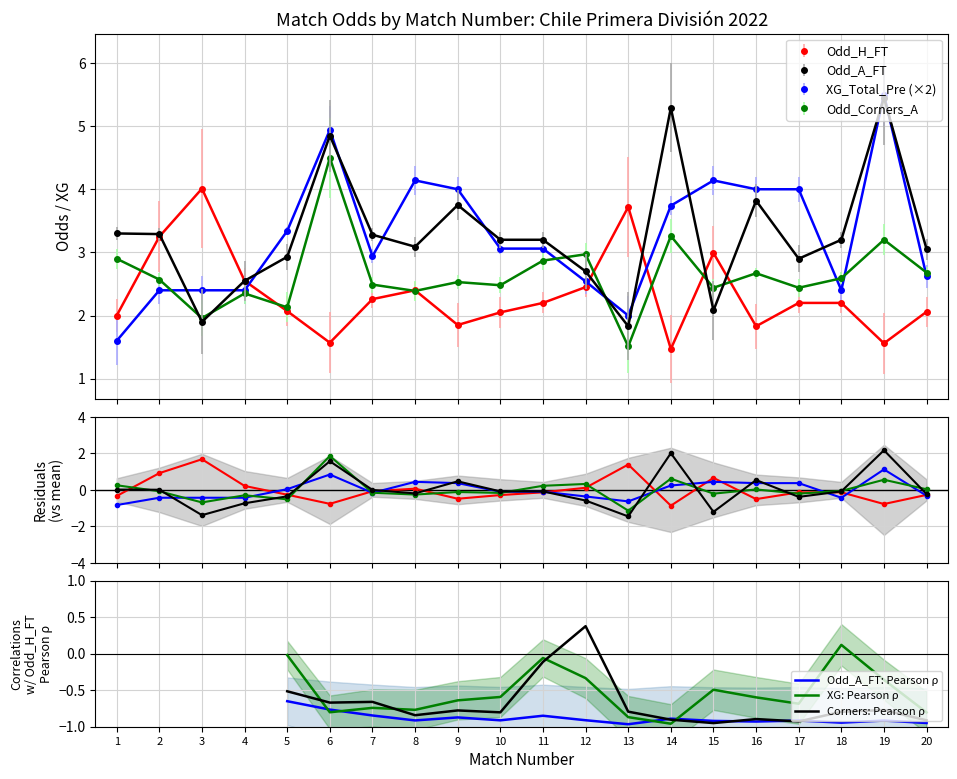

Where do Odd_A_FT and Odd_Corners_A first cross each other?

2 and 3